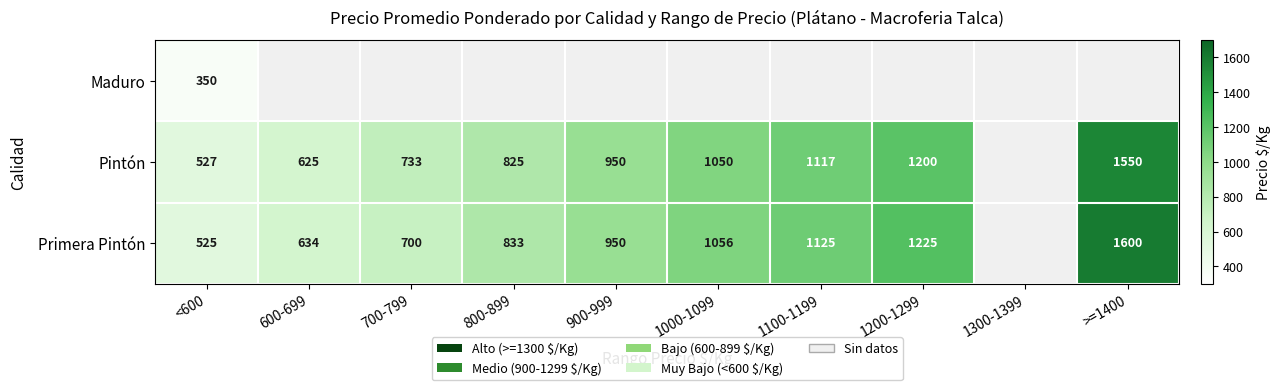

Between 1300-1399 and 800-899, which is larger?

800-899